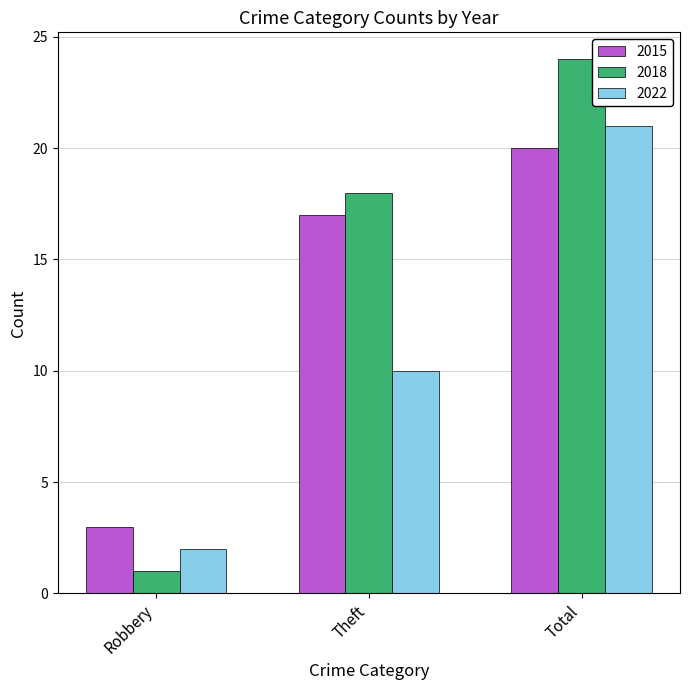

Are the bars horizontal?

No